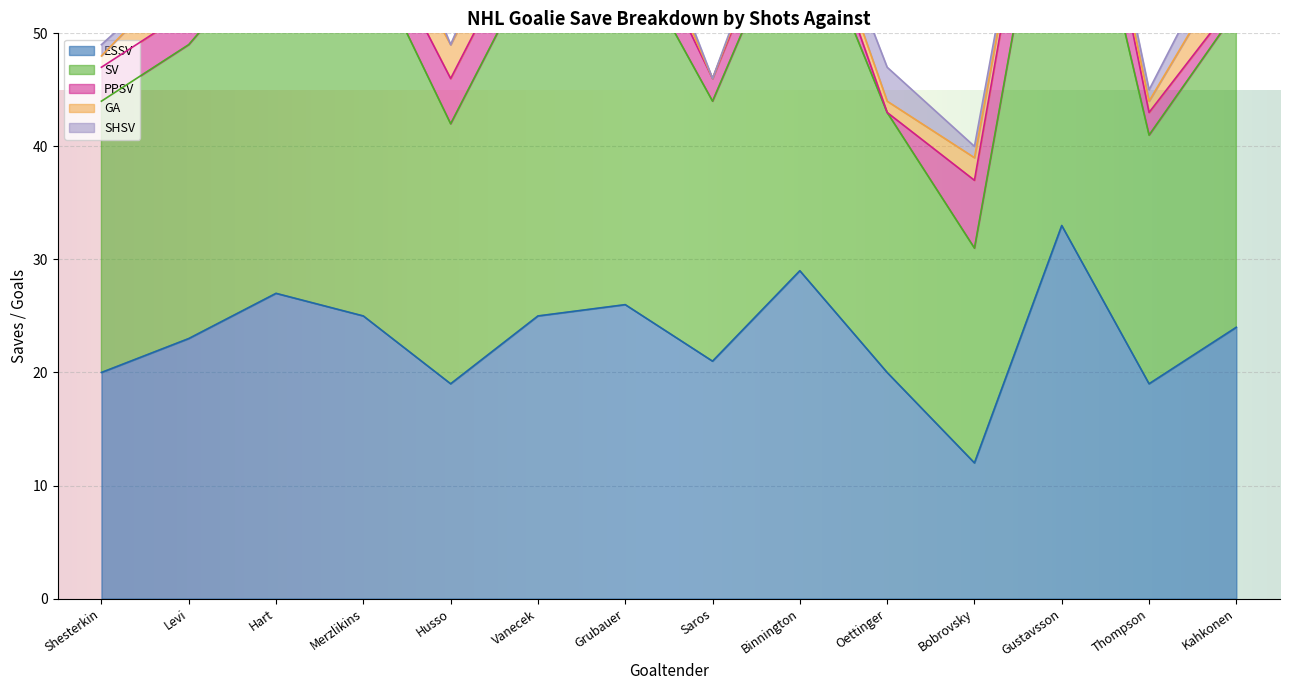

At how many categories does at least one series exceed 16?

14